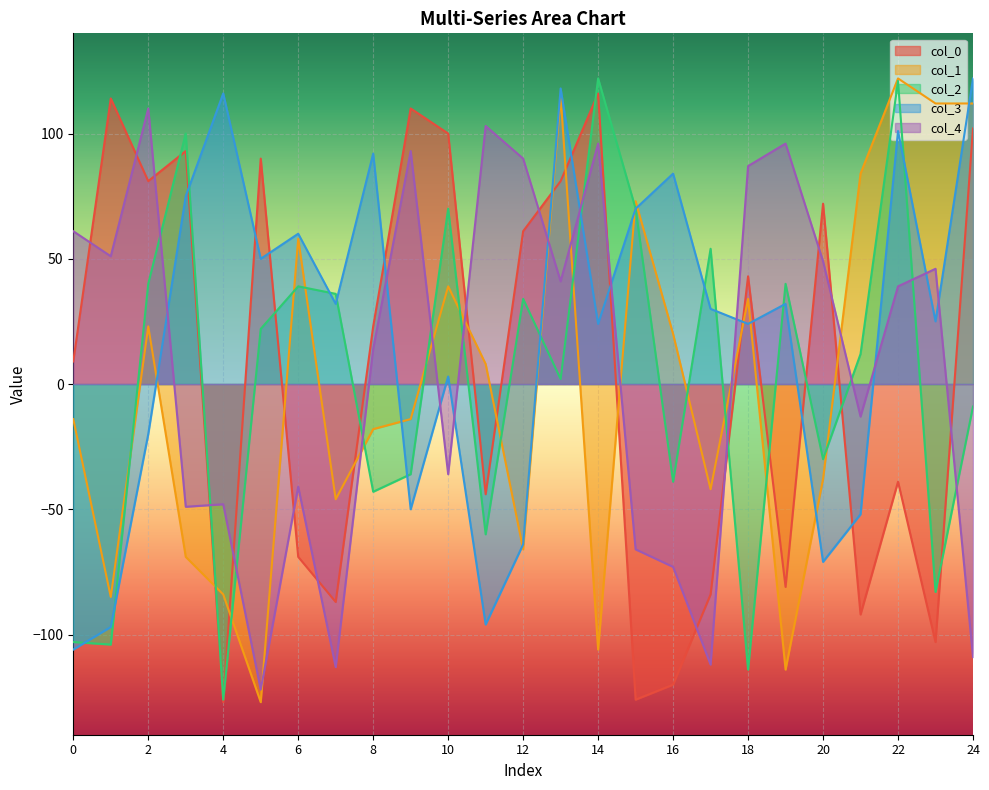

What is the spread (max minus min) of values at 1?

218